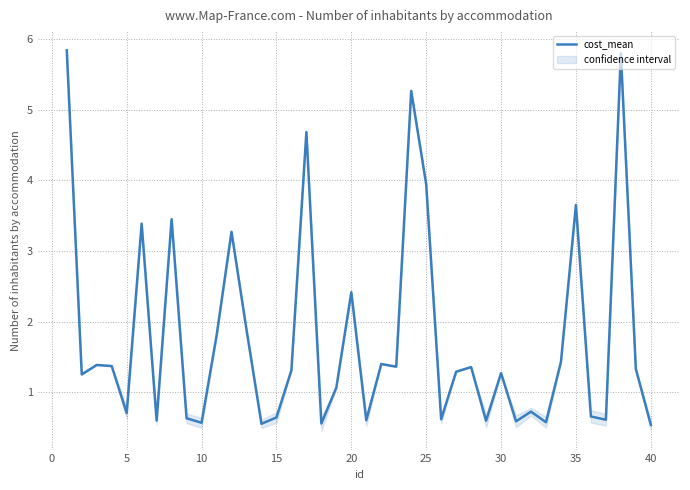

Is it true that cost_mean equals 6.5 at 25?

False